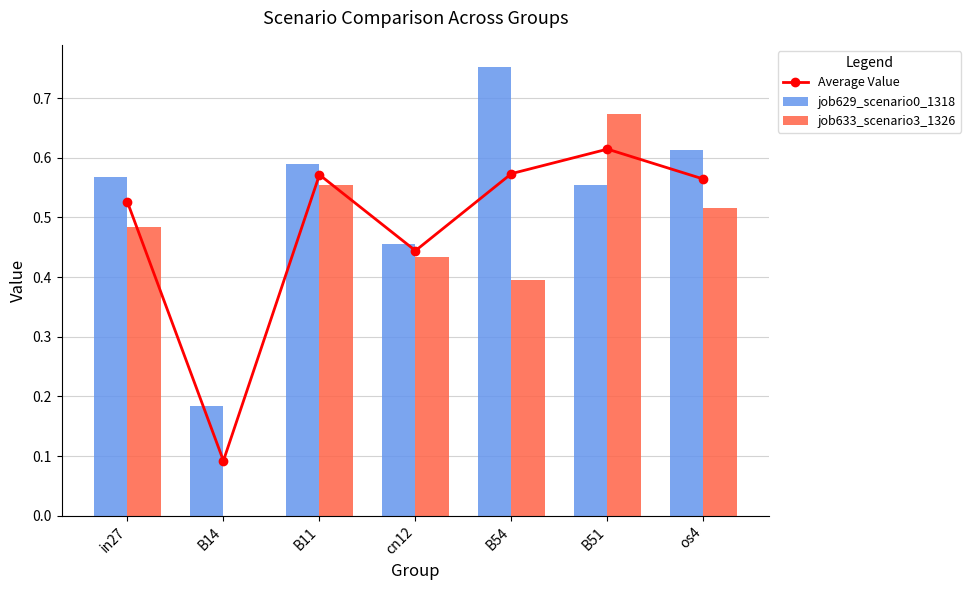

Reading right to left, extract all data points from this chart.

Average Value: 0.6	0.6	0.6	0.4	0.6	0.1	0.5
job629_scenario0_1318: 0.6	0.6	0.8	0.5	0.6	0.2	0.6
job633_scenario3_1326: 0.5	0.7	0.4	0.4	0.6	0.0	0.5